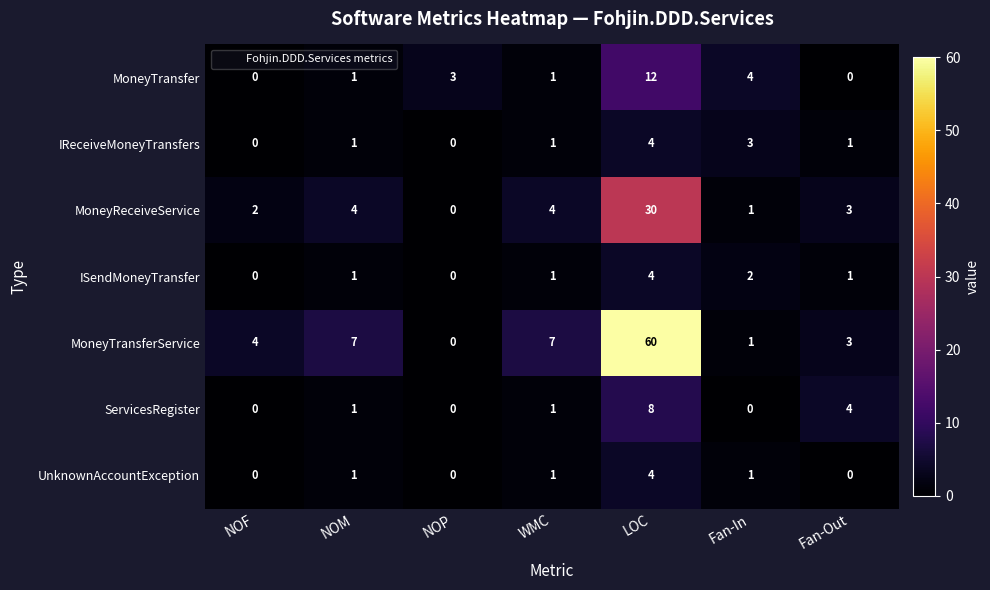

What is the difference between the highest and lowest values at LOC?

56